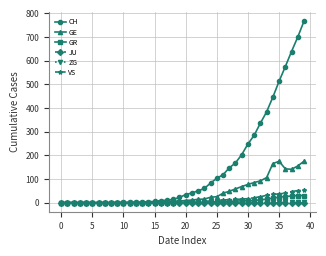

Which series has the widest spread of values?

CH